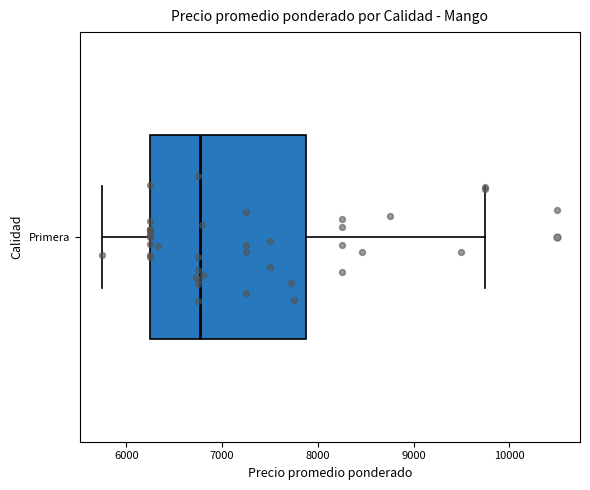

Read this box plot against the x-axis: the position of the median line, the range covered by the box, and the ends of both whiskers. The values are not printed on the chart, so give them approximately, as read against the axis.

median 6800, box 6300 to 7900, whiskers 5800 to 9800